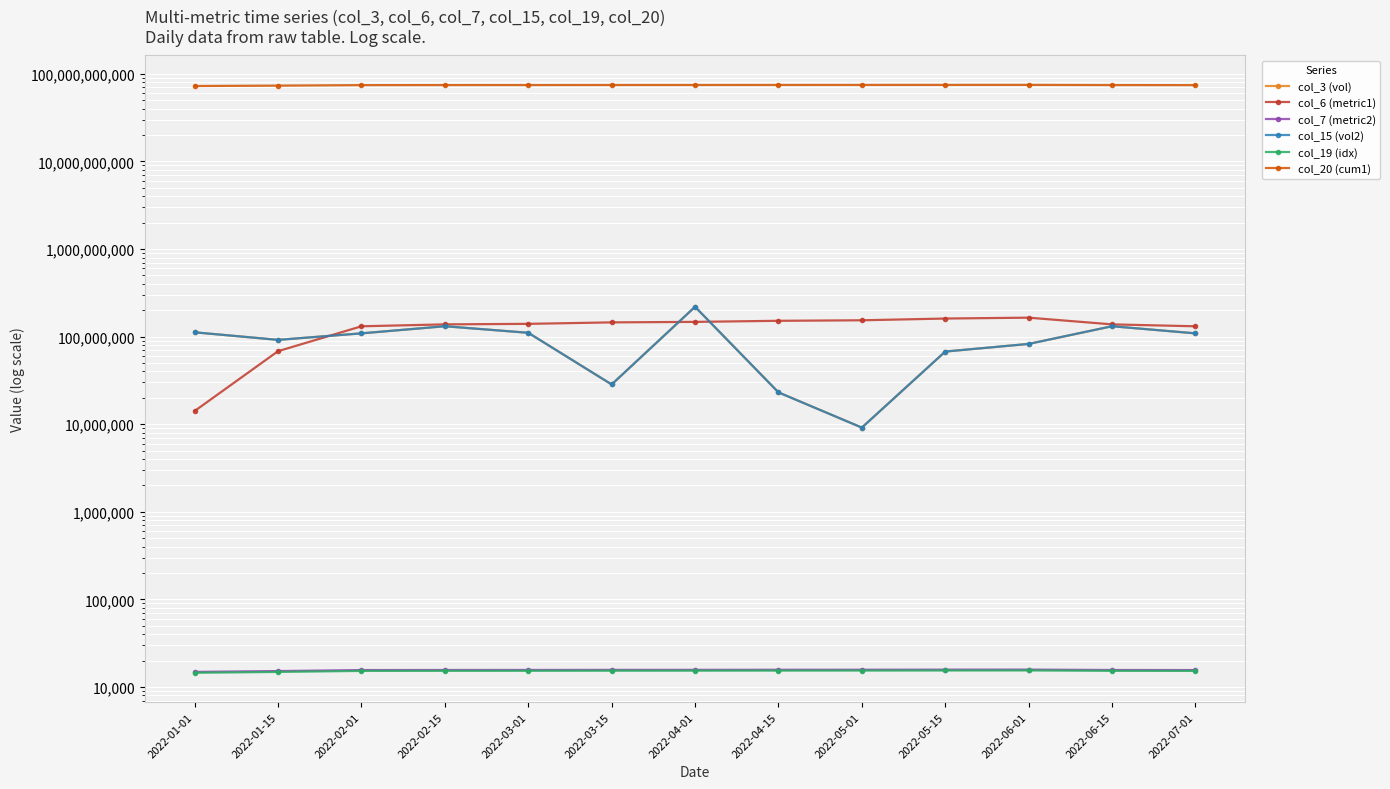

True or false: col_20 (cum1) has more than 1 interior local peaks.

False